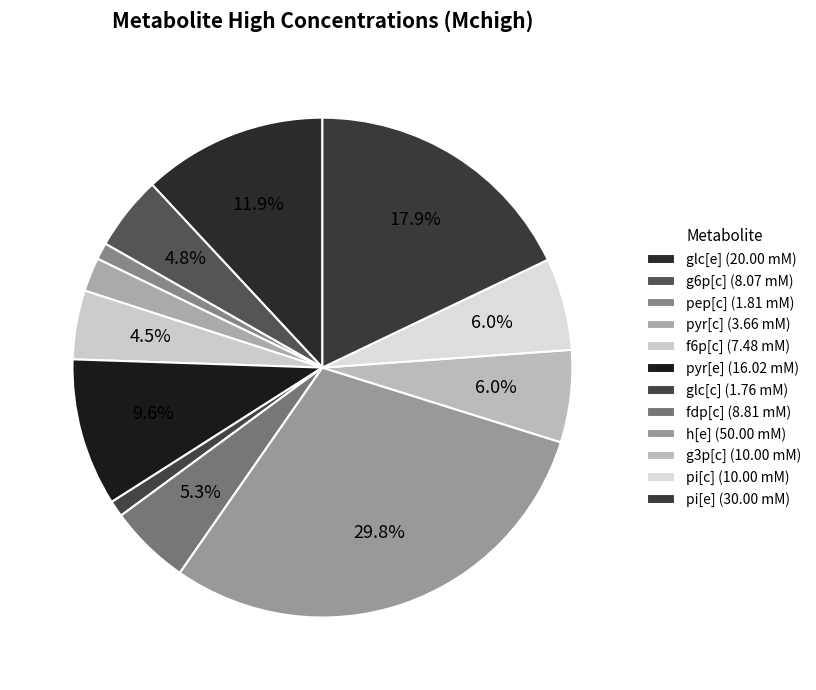

Which has a higher value, fdp[c] or h[e]?

h[e]